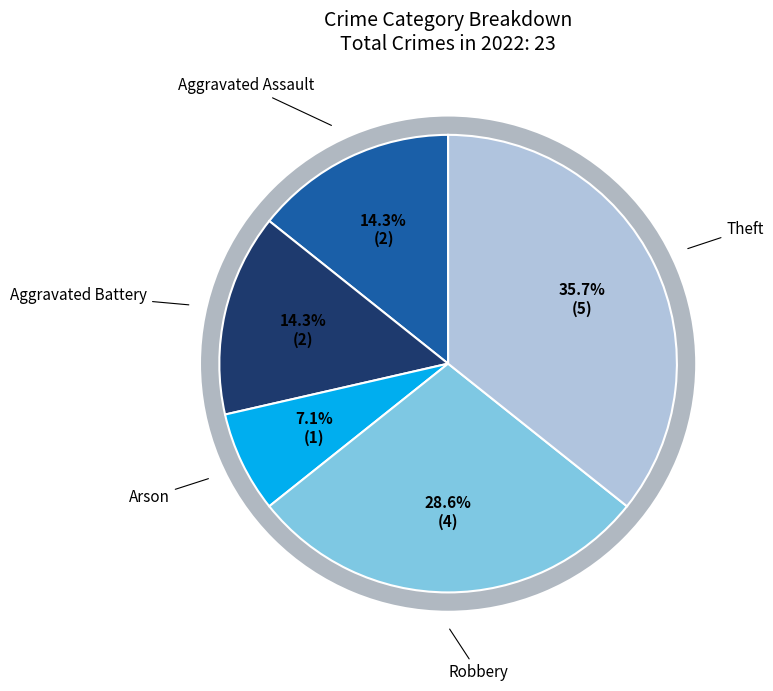

To the nearest percent, what portion does Robbery represent?

29%